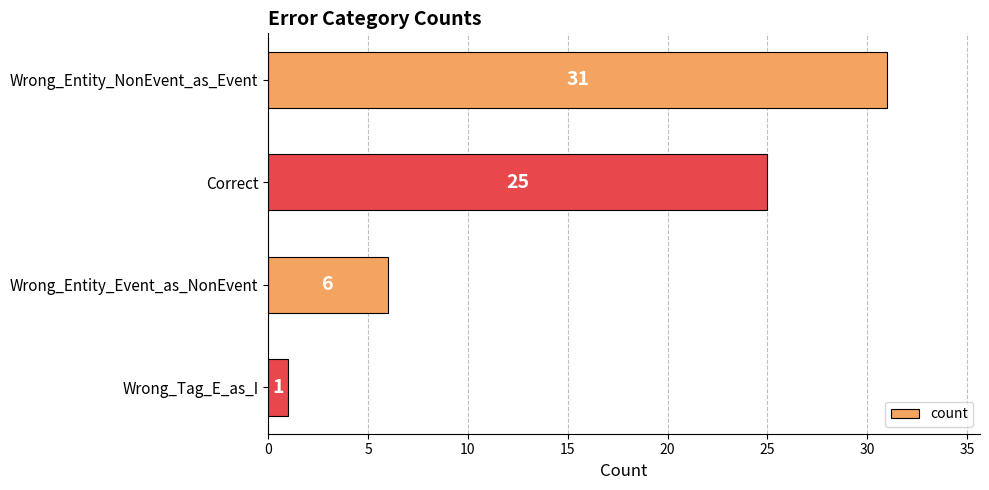

What is the difference between the maximum and minimum values?

30